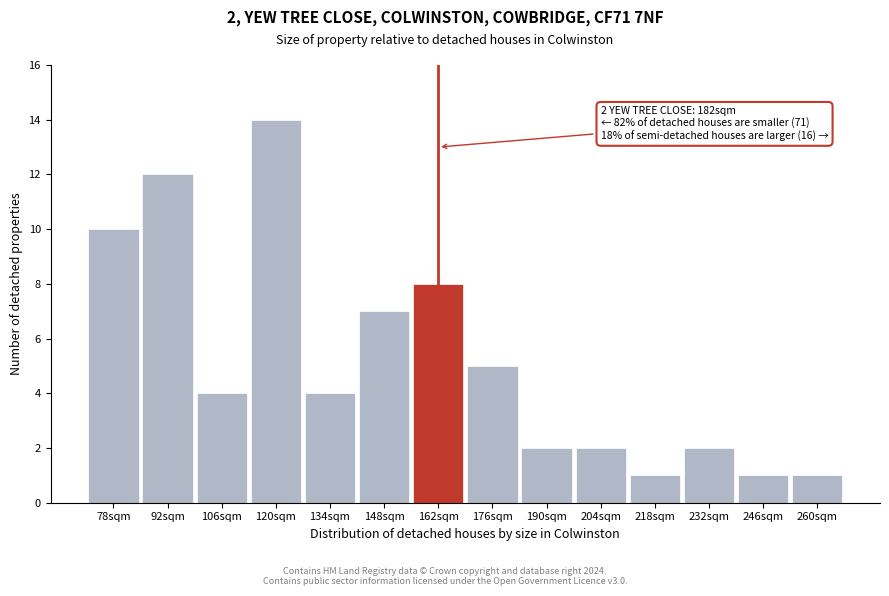

Reading right to left, extract all data points from this chart.

260sqm=1	246sqm=1	232sqm=2	218sqm=1	204sqm=2	190sqm=2	176sqm=5	162sqm=8	148sqm=7	134sqm=4	120sqm=14	106sqm=4	92sqm=12	78sqm=10